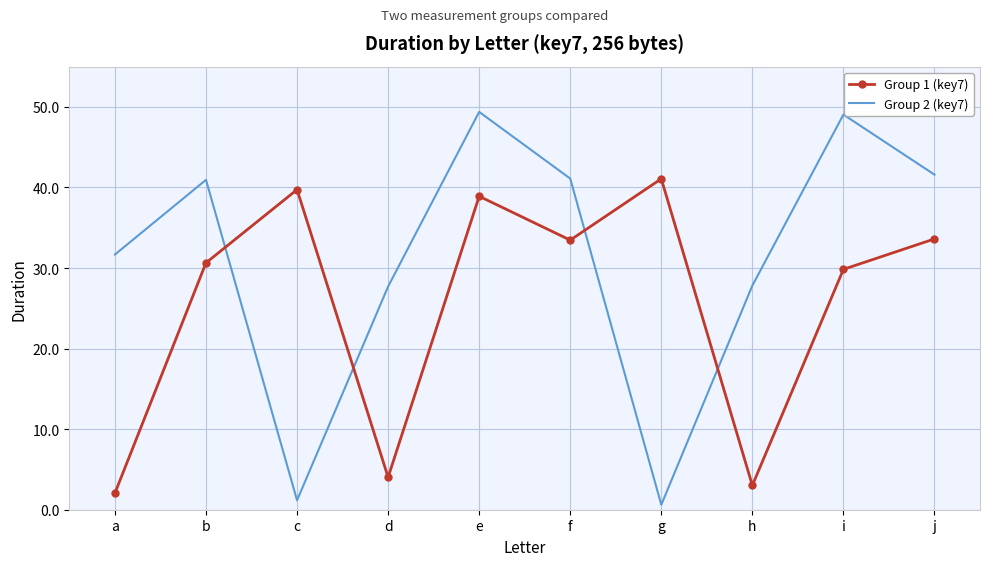

What is the total value across all series at c?

40.9